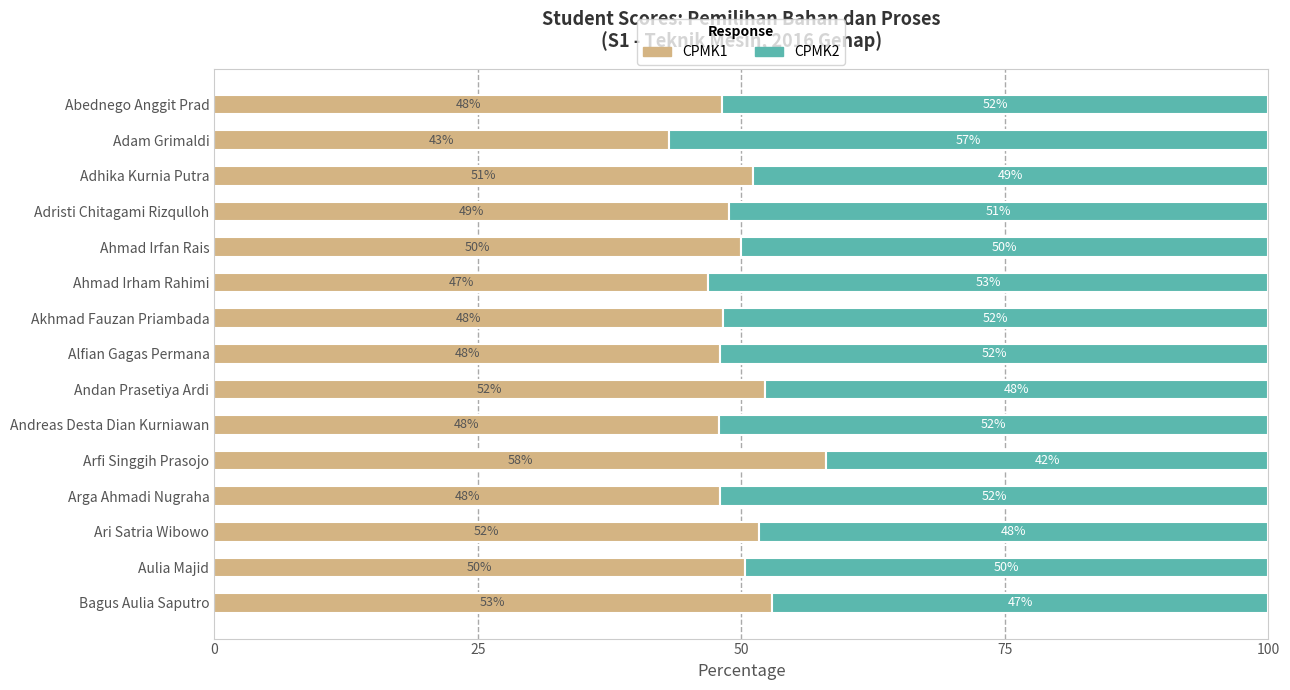

What is the highest value of the CPMK1 series?

58.1